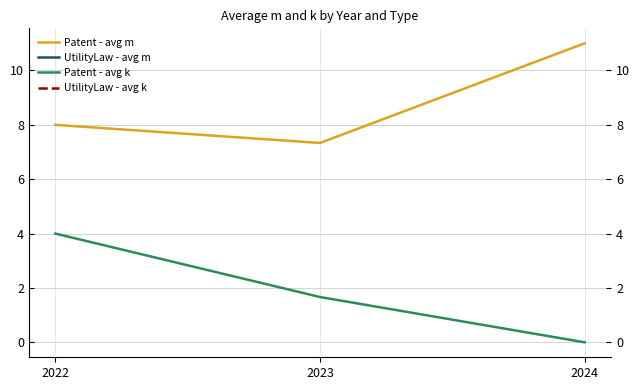

How many values in UtilityLaw - avg m are above zero?

2